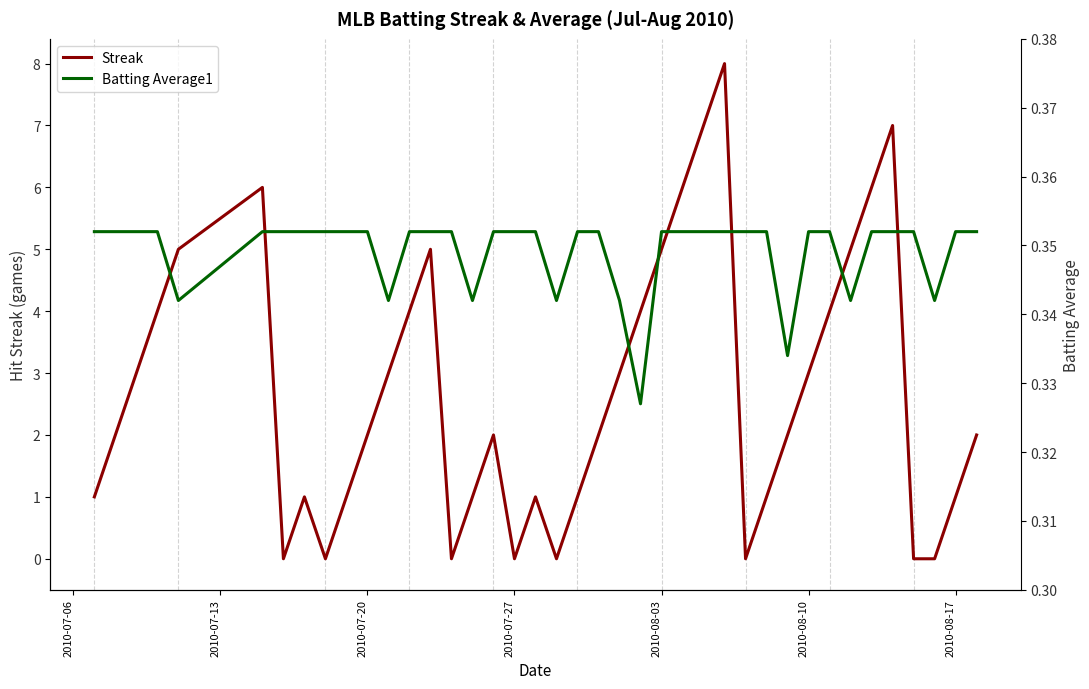

The Streak series shows 5 at 2010-08-03. True or false?

True